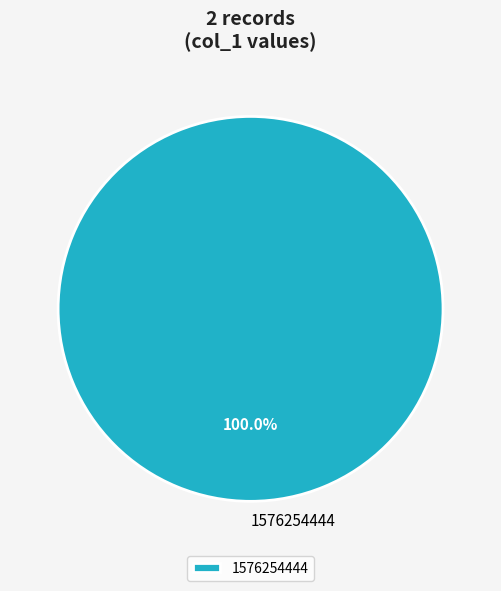

Rank the categories by value from lowest to highest.

1576254444